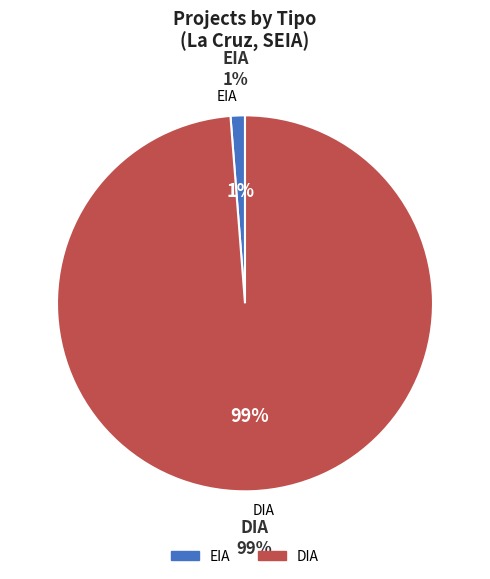

To the nearest percent, what is the difference between the largest and smallest slice percentages?

98%